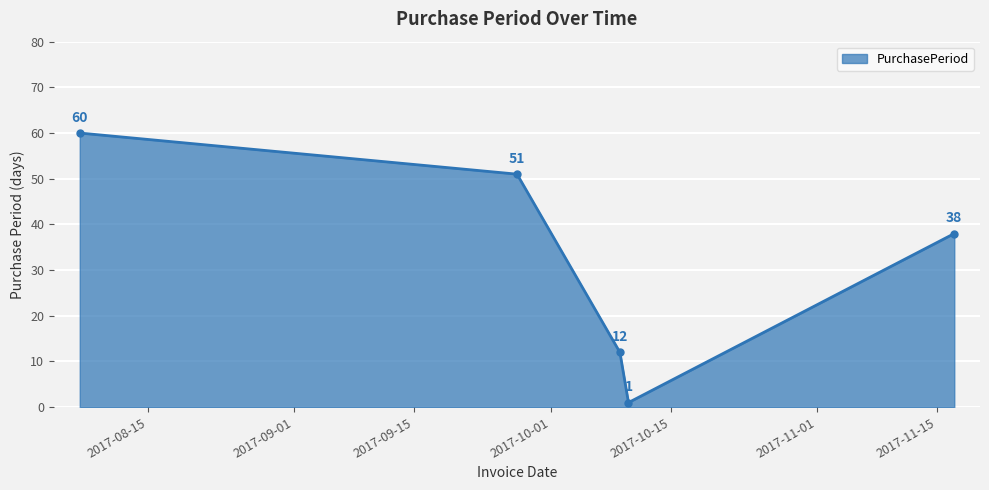

How many interior local valleys (lower than both neighbors) does the data have?

1